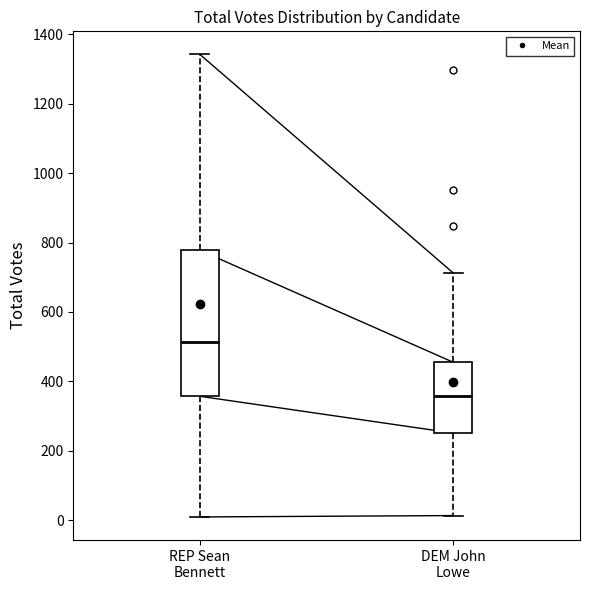

Reading left to right, read every box against the y-axis: the position of its median line, the range the box covers, and the ends of its whiskers. The values are not printed on the chart, so give them approximately, as read against the axis.

REP Sean Bennett: median 520, box 360 to 780, whiskers 0 to 1340
DEM John Lowe: median 360, box 260 to 460, whiskers 20 to 720